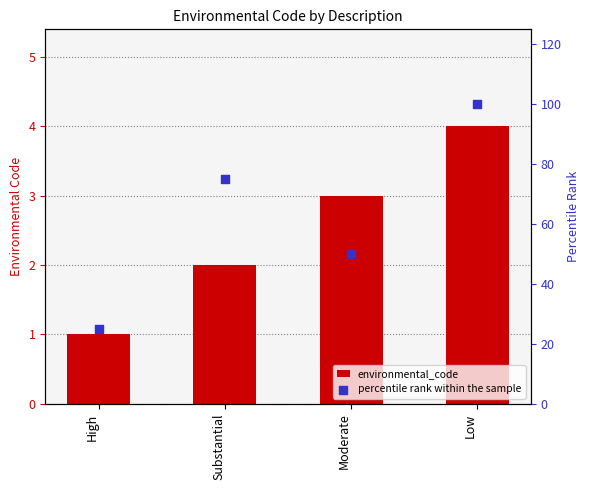

At which category is the sum across all series the highest?

Low